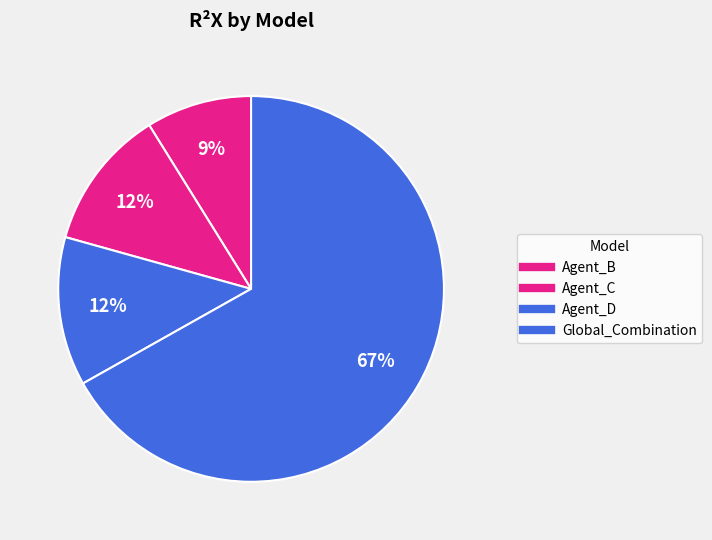

Is the sum of Global_Combination and Agent_B greater than half?

Yes